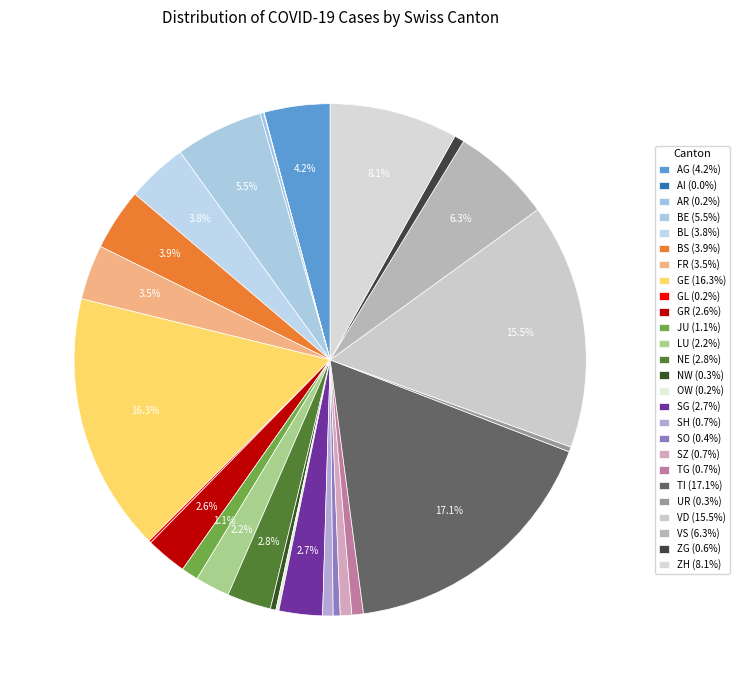

To the nearest percent, what is the difference between the largest and smallest slice percentages?

17%